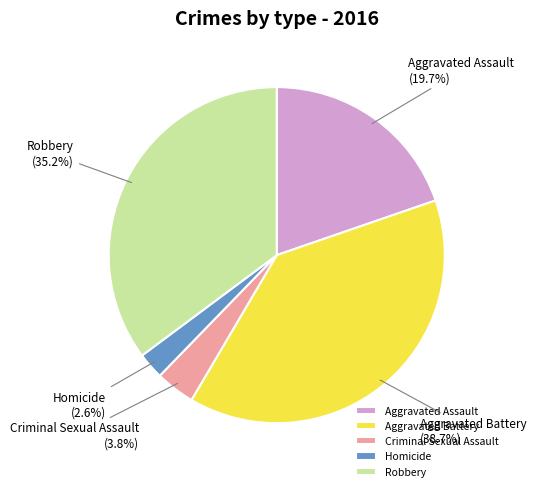

Count the number of slices in the pie.

5